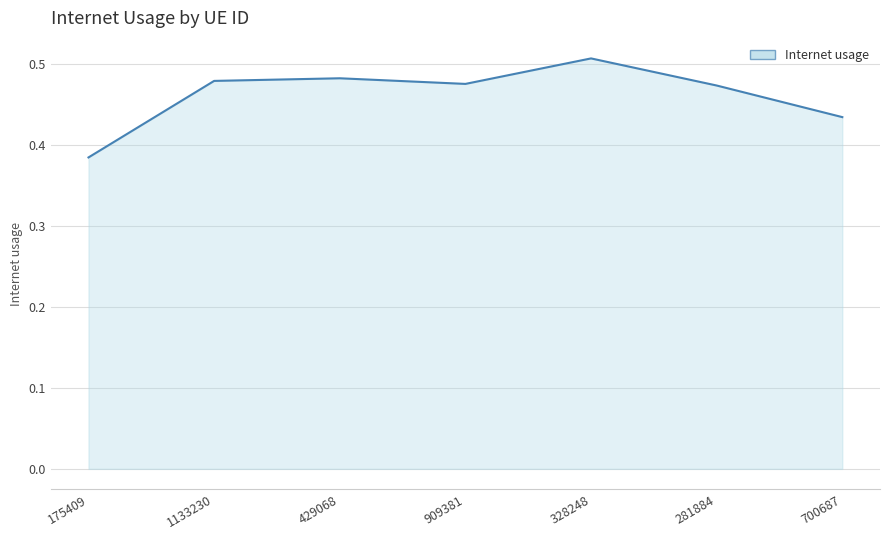

How many values are between 0 and 1?

7